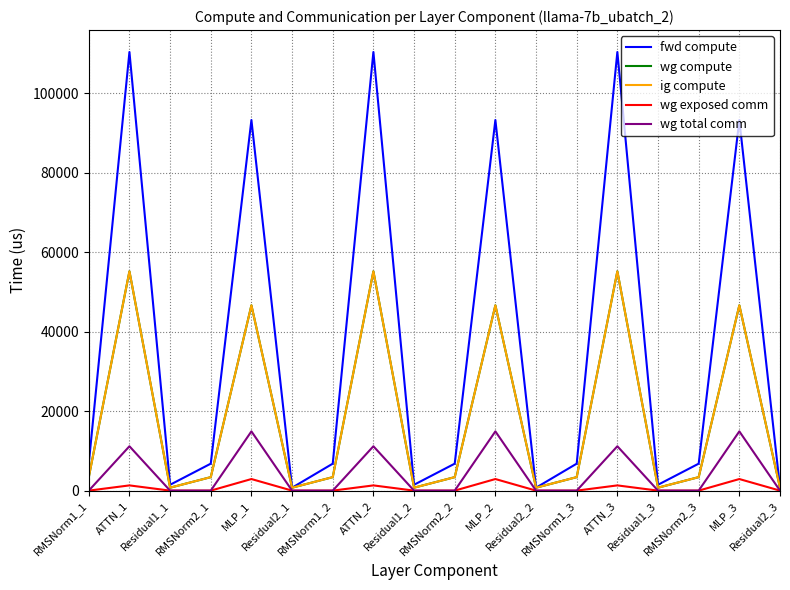

Does the chart display data point markers on the line(s)?

No